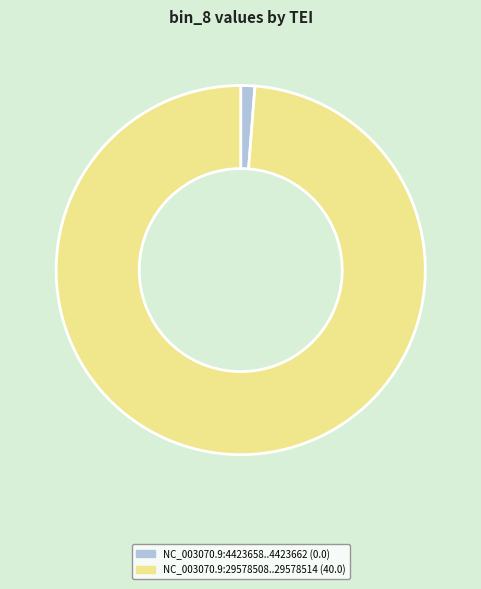

What is the largest slice in the pie chart?

NC_003070.9:29578508..29578514